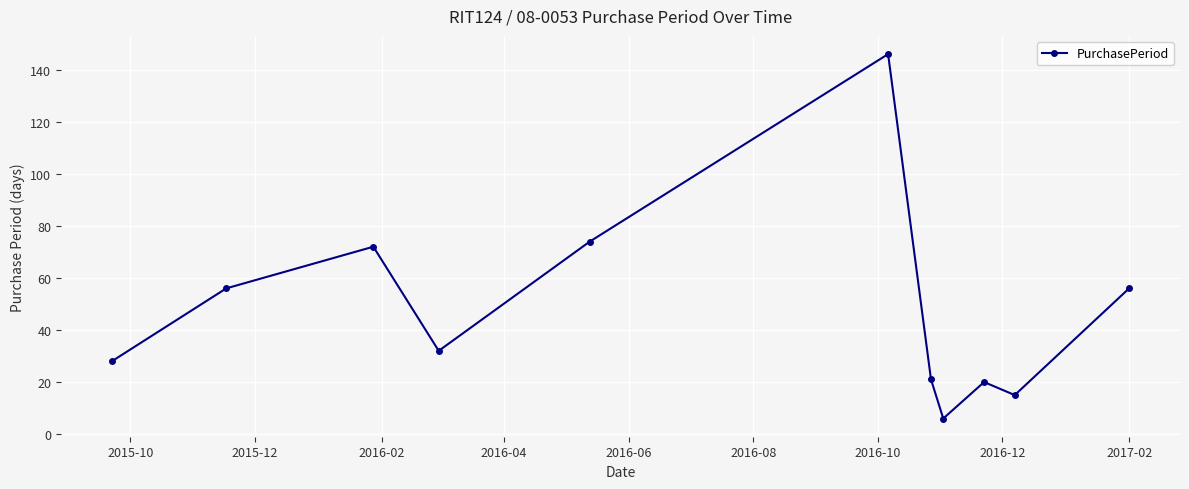

What is the maximum value shown in the chart?

146